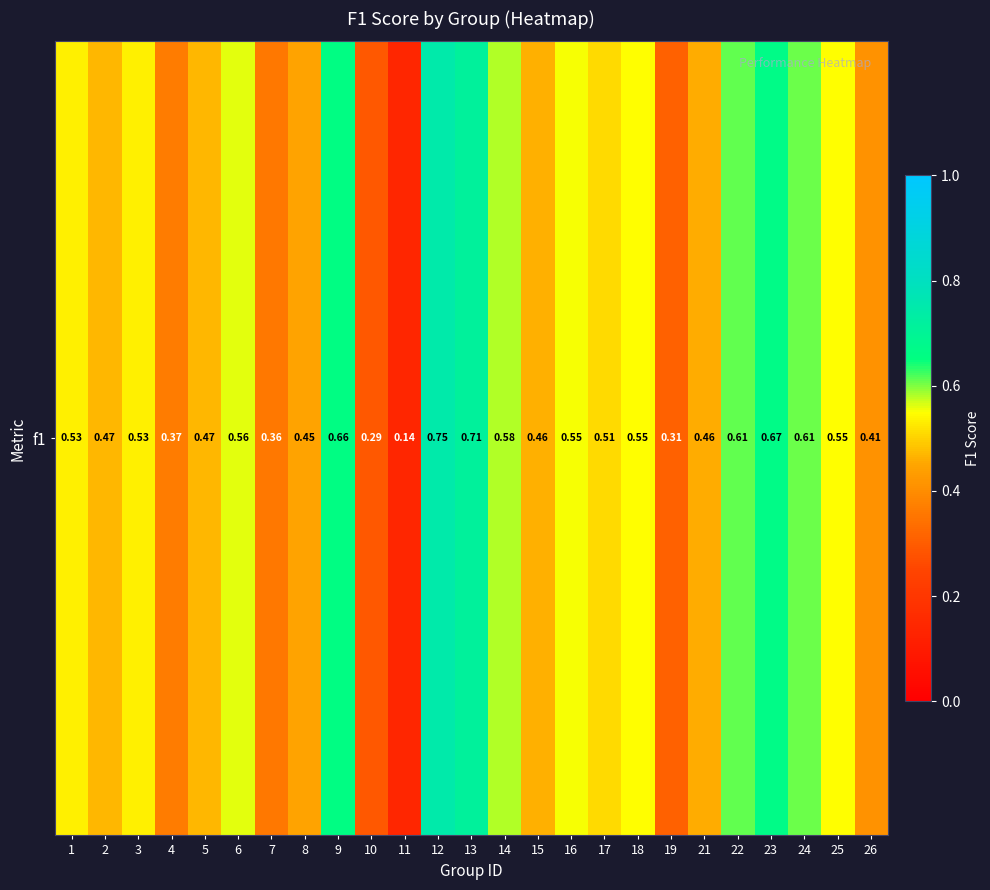

Reading left to right, extract all data points from this chart.

1=0.5	2=0.5	3=0.5	4=0.4	5=0.5	6=0.6	7=0.4	8=0.4	9=0.7	10=0.3	11=0.1	12=0.7	13=0.7	14=0.6	15=0.5	16=0.6	17=0.5	18=0.5	19=0.3	21=0.5	22=0.6	23=0.7	24=0.6	25=0.5	26=0.4